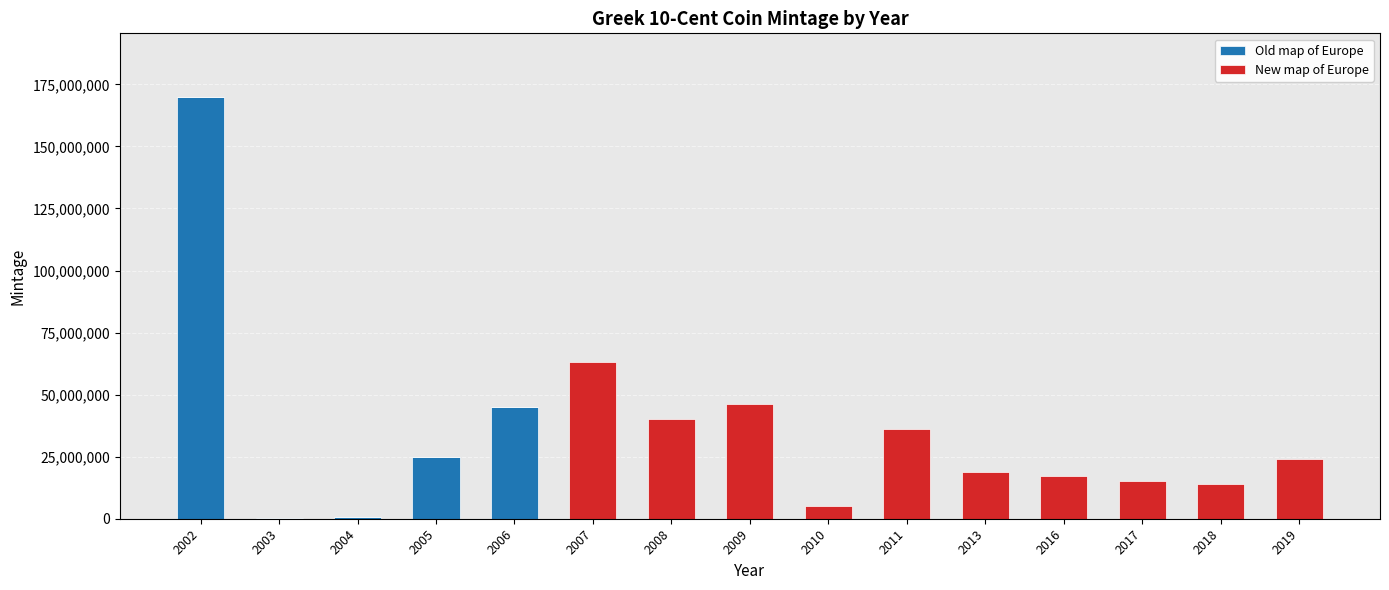

What is the sum of all Old map of Europe values?

240944245